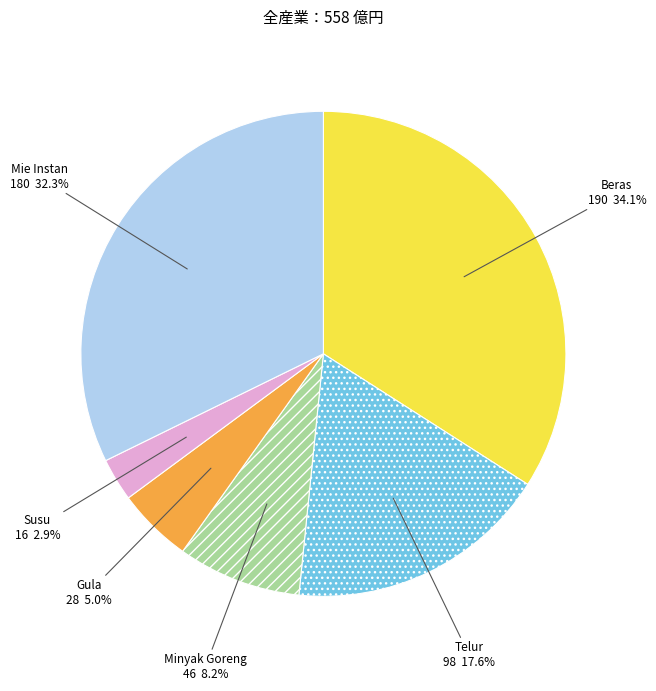

Which has a higher value, Beras or Gula?

Beras